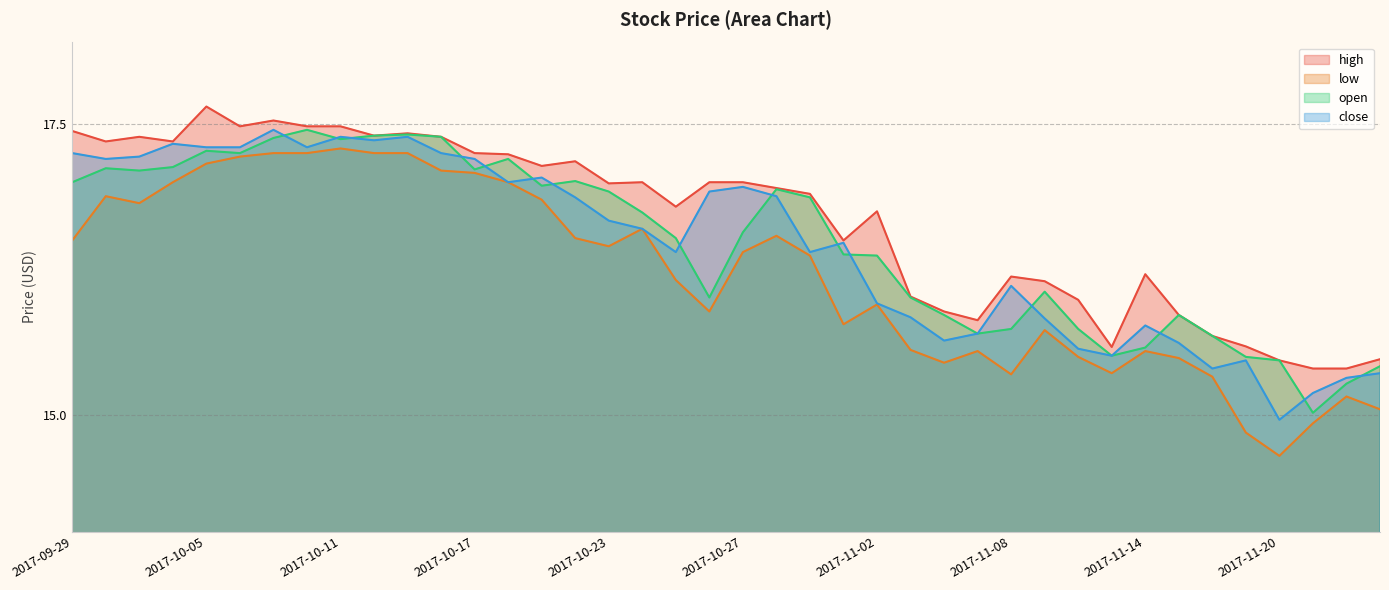

At which label does high reach its minimum?

2017-11-21